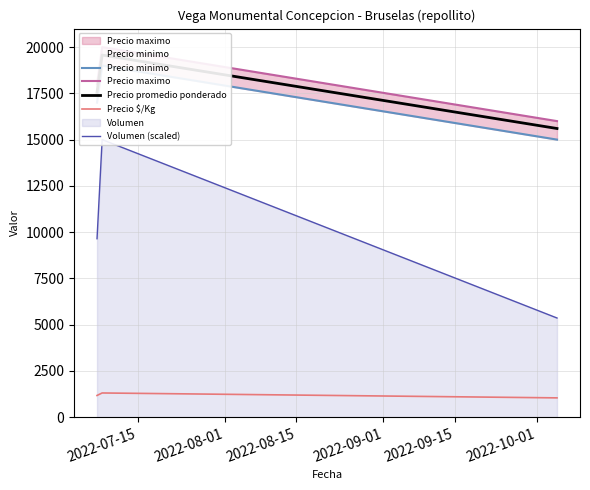

Does the chart have visible grid lines?

Yes